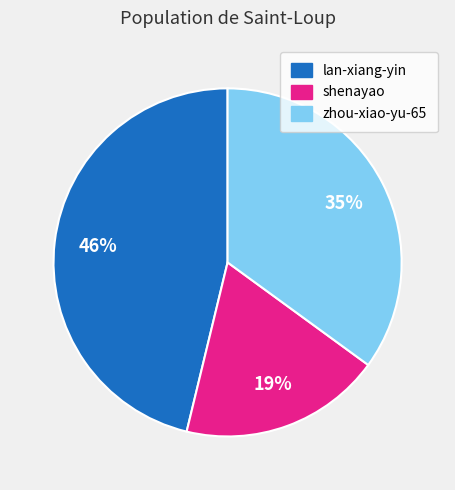

Do zhou-xiao-yu-65 and lan-xiang-yin together represent more than half of the pie?

Yes